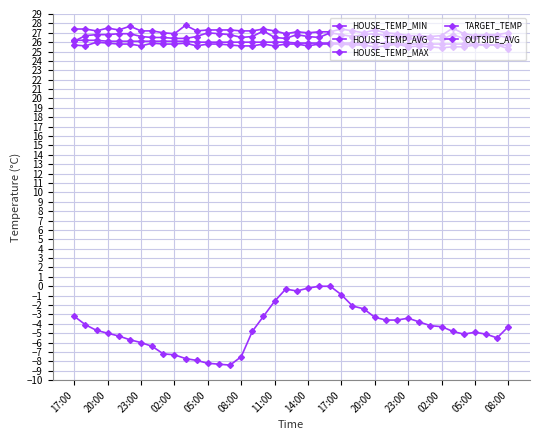

Does the chart have visible grid lines?

Yes